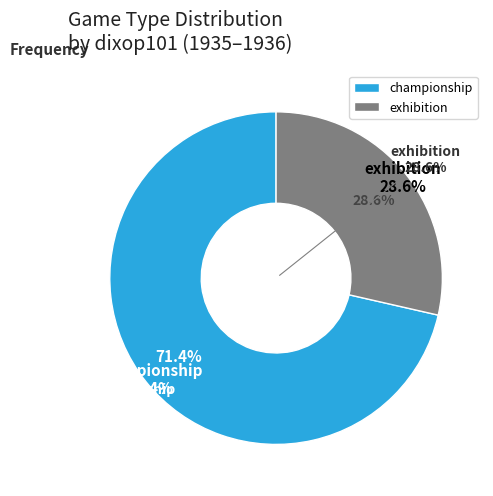

What is the smallest slice in the pie chart?

NW2 (exhibition)